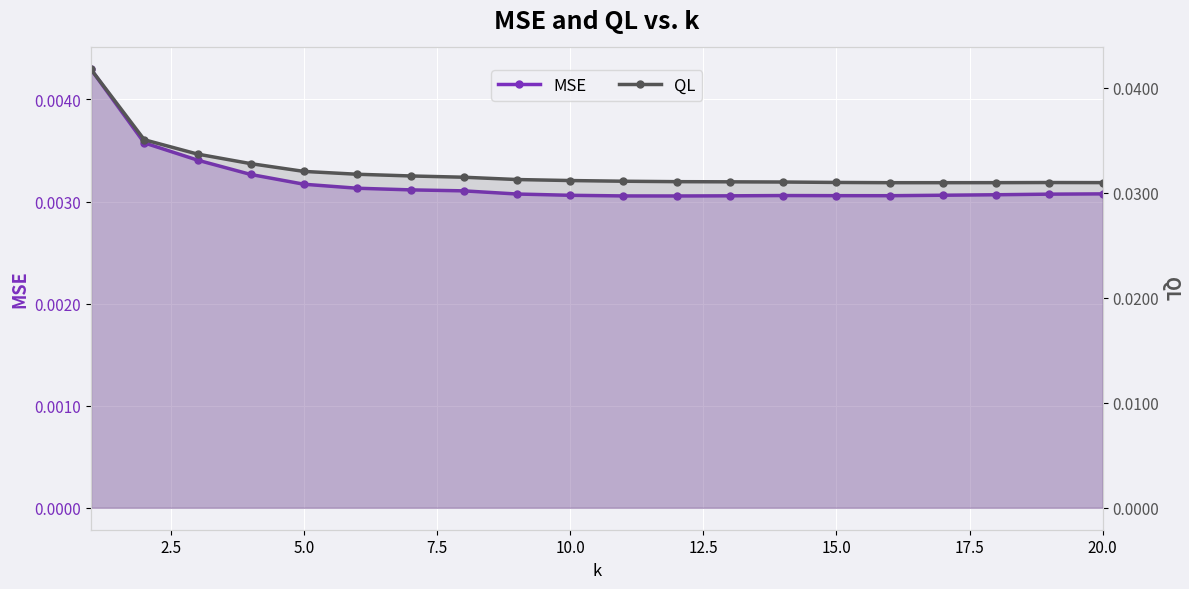

What are all the series names shown in the legend?

MSE, QL